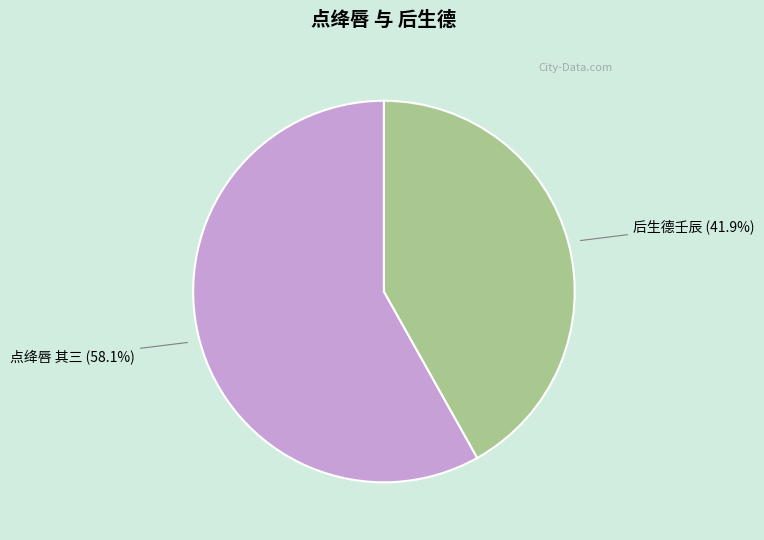

What is the ratio of the value at 点绛唇 其三 to the value at 后生德壬辰?

1.4